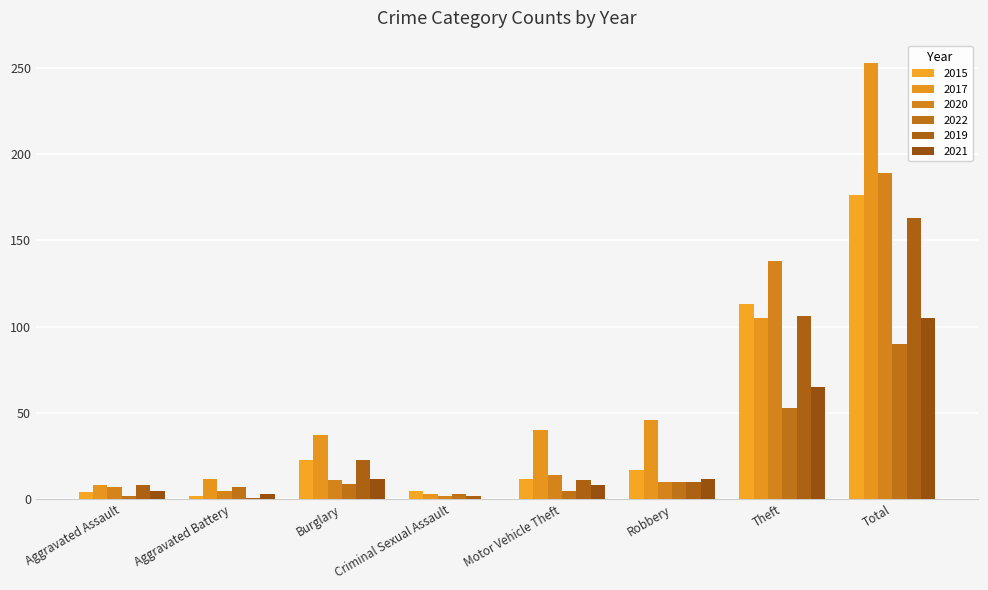

At which label does 2022 reach its peak?

Total